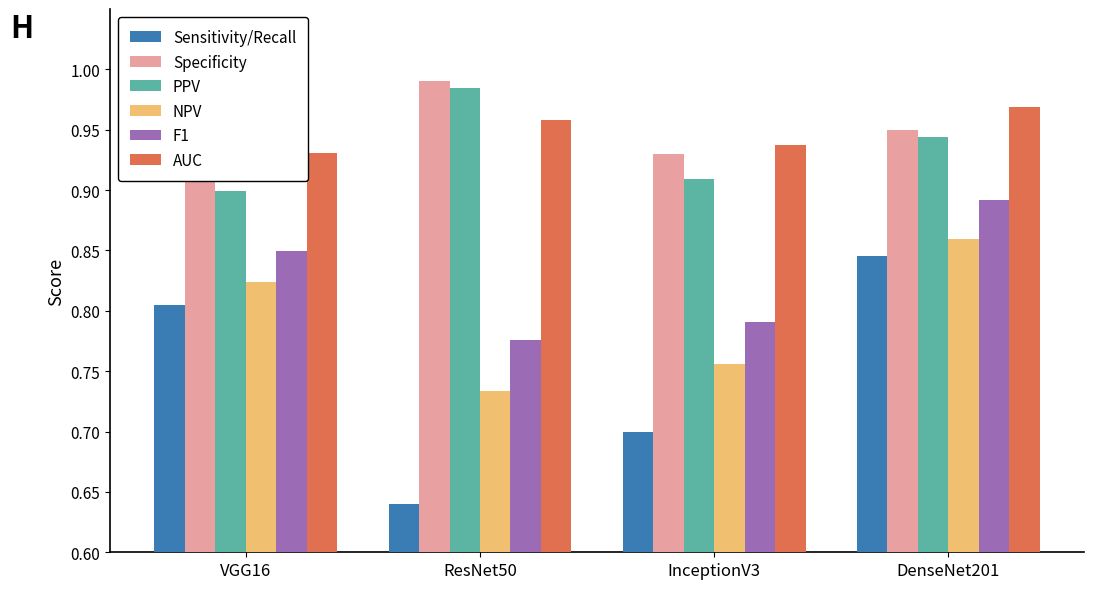

Which category has the highest value in the PPV series?

ResNet50